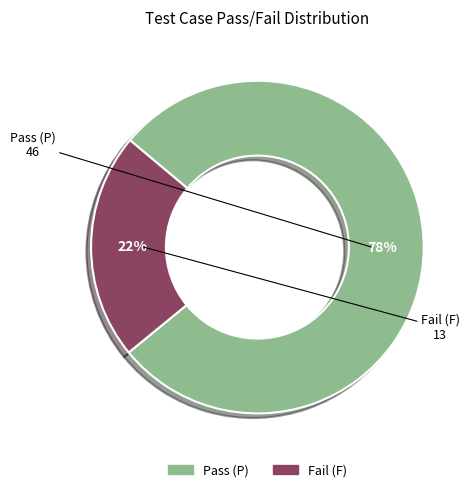

To the nearest percent, what is the difference between the Fail (F) and Pass (P) slice percentages?

56%